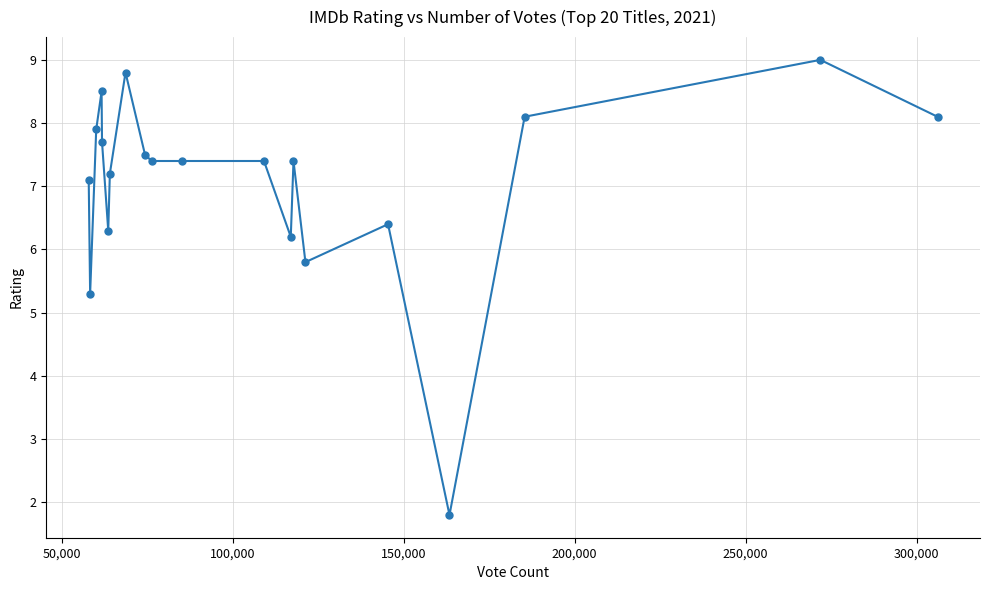

Does the chart display data point markers on the line(s)?

Yes